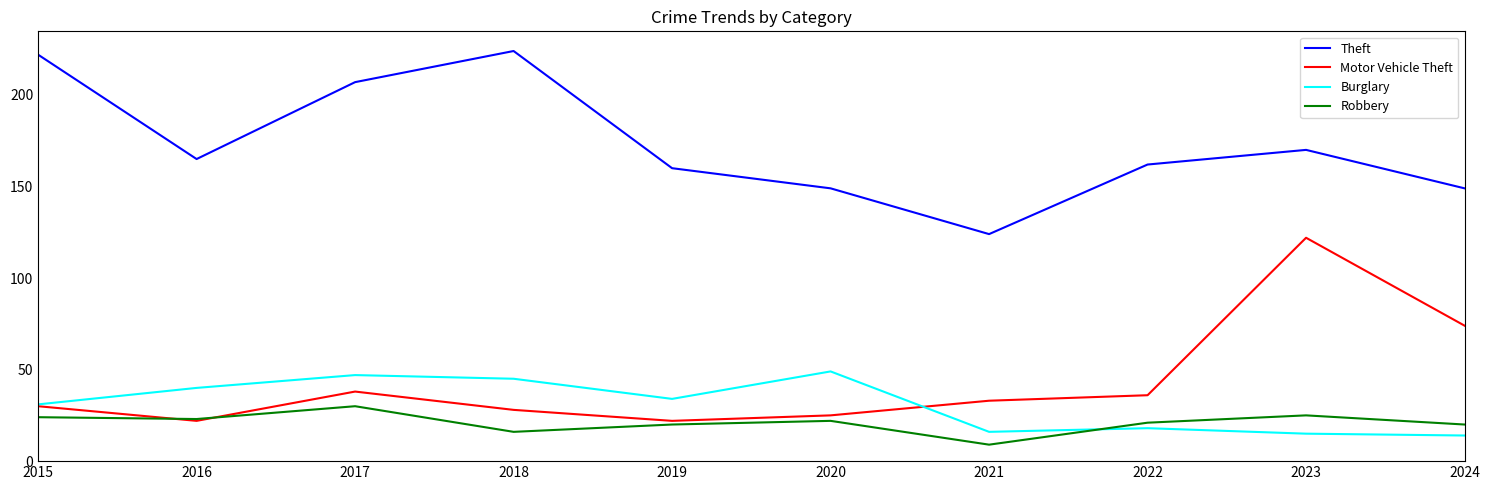

What is the difference between the highest and lowest values at 2016?

143